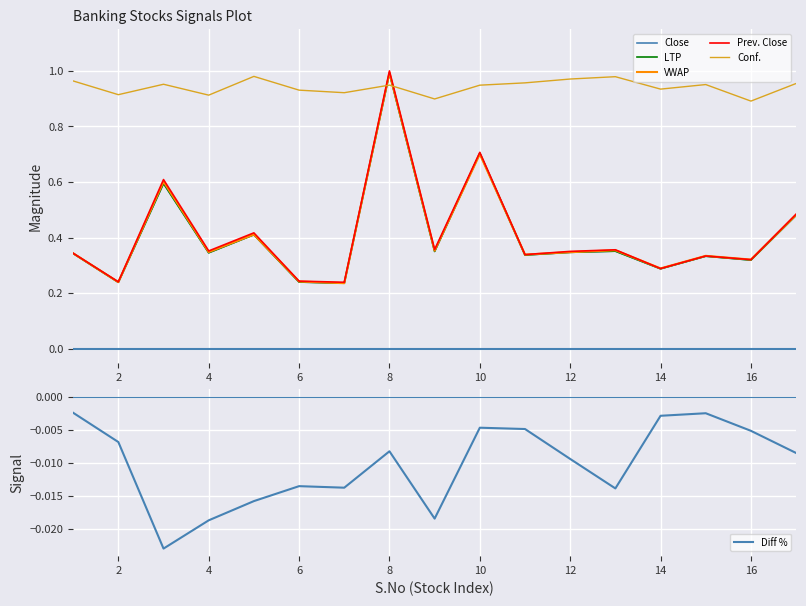

True or false: Prev. Close and VWAP intersect in this chart.

True